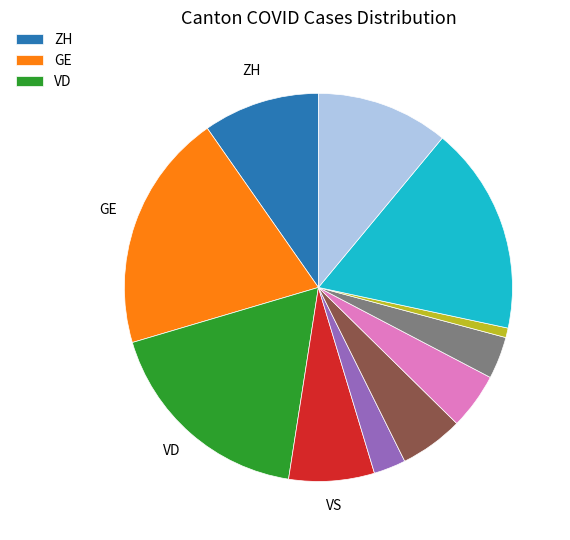

Is there any slice that represents more than half of the pie?

No